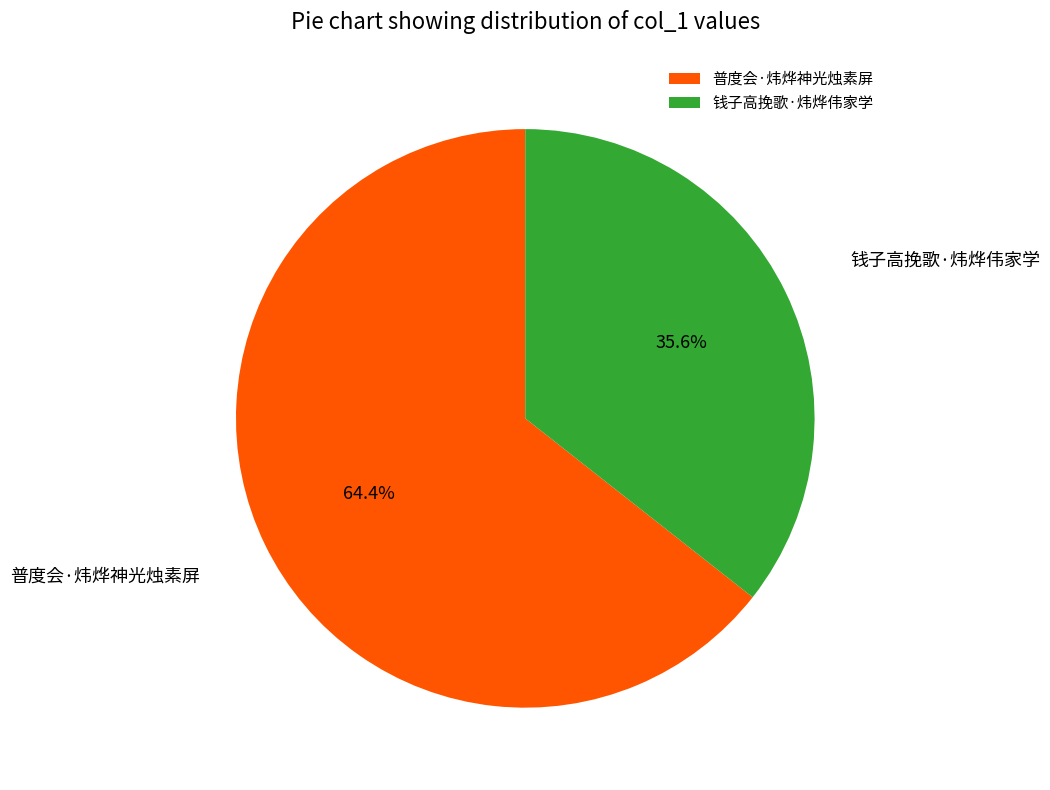

To the nearest percent, what portion does 普度会·炜烨神光烛素屏 represent?

64%